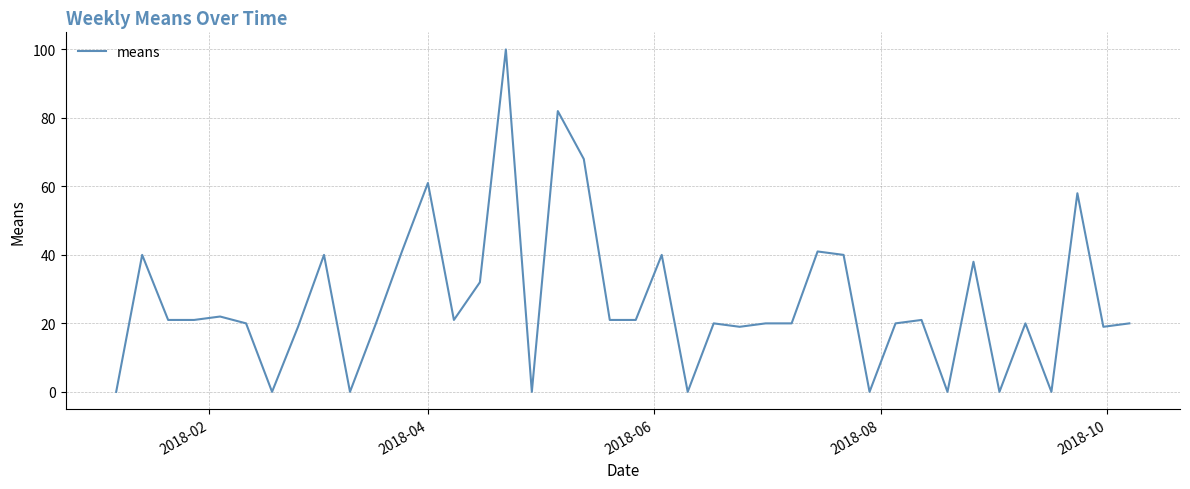

What is the difference between the maximum and minimum values?

100